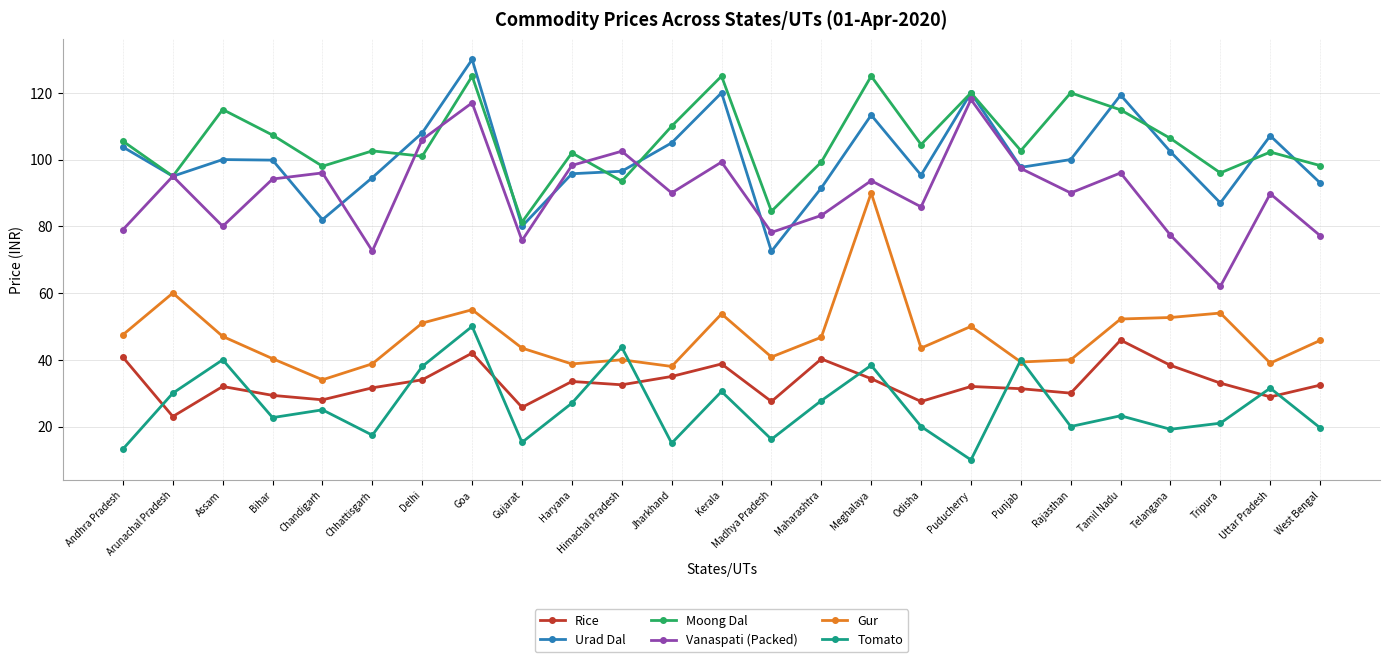

What is the total value across all series at Himachal Pradesh?

408.8